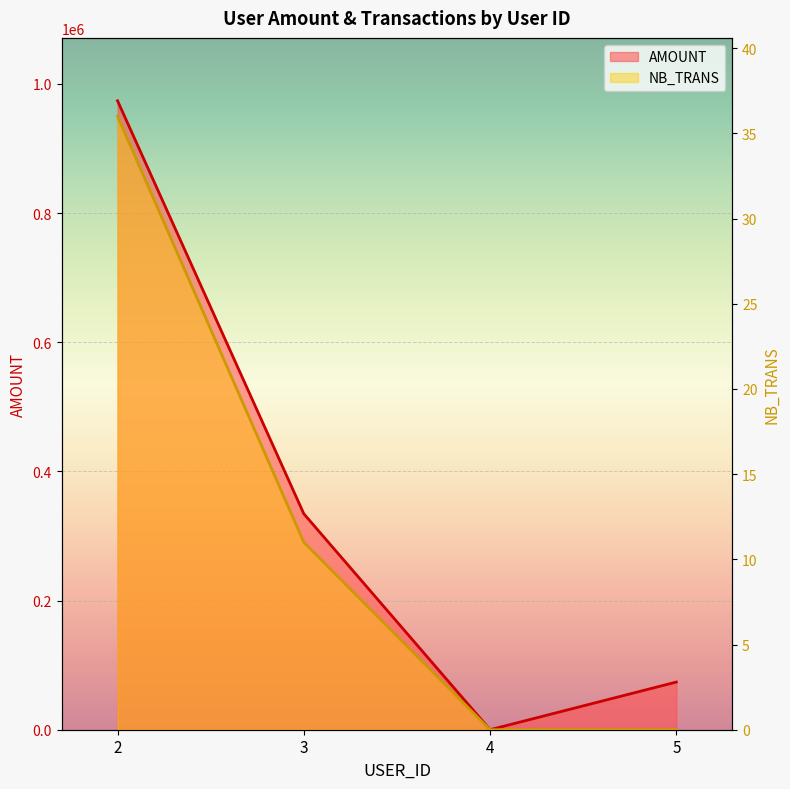

True or false: NB_TRANS has a value of 0.0 at 5.

True